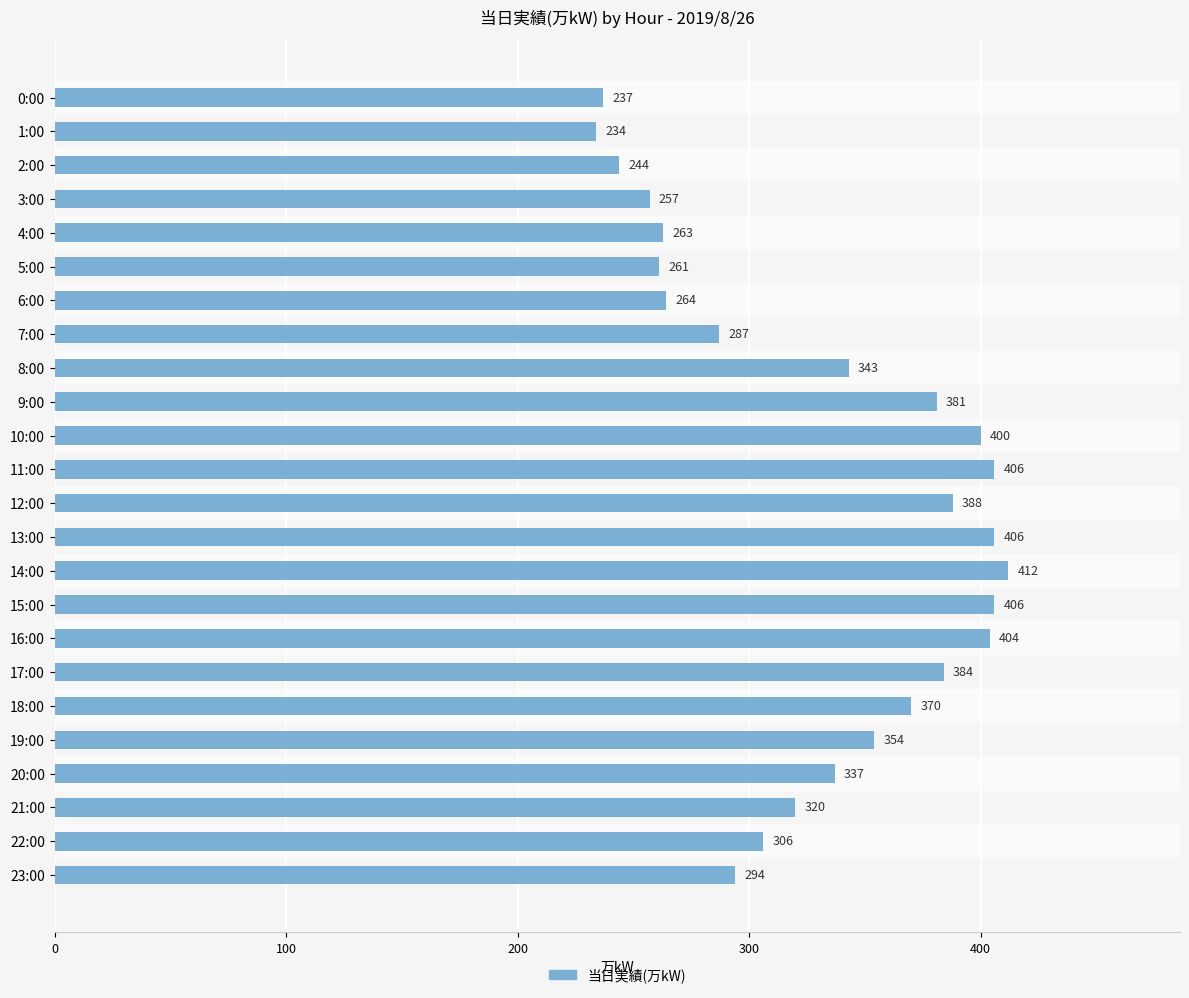

Are the bars horizontal?

Yes